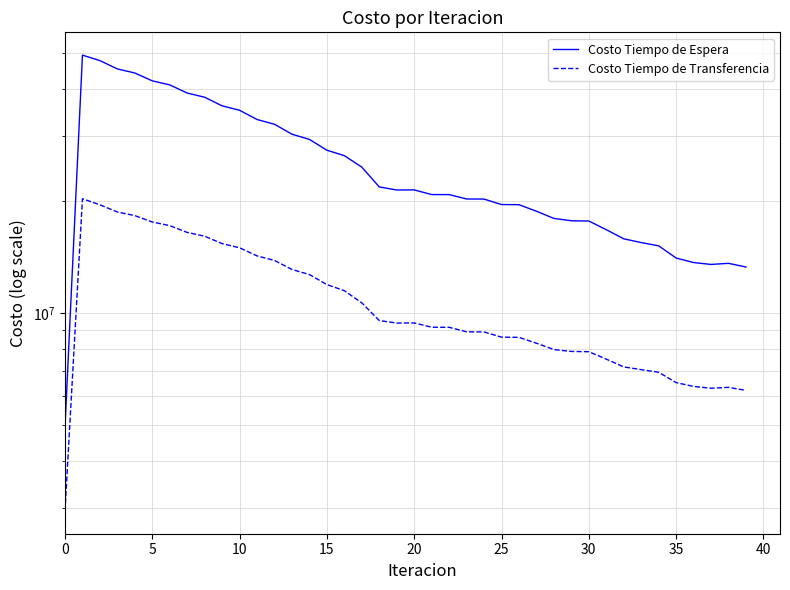

Between 13 and 11, which is larger?

11